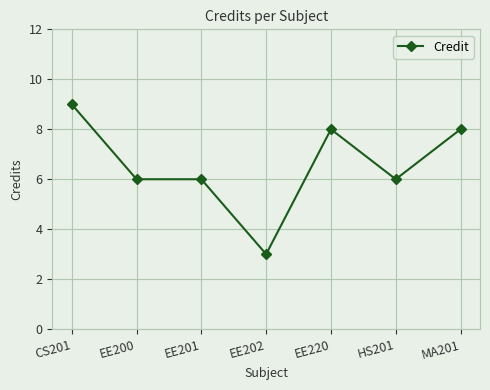

What is the average value?

7